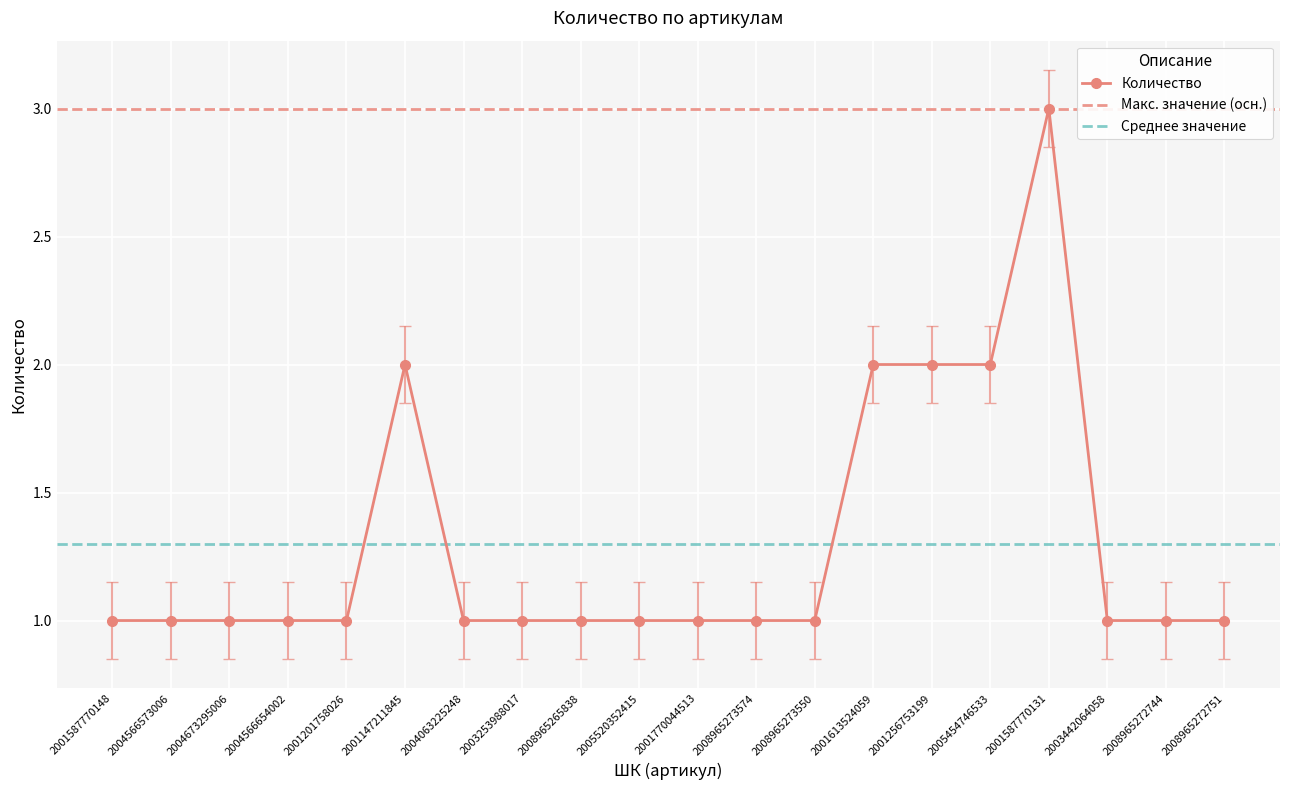

How many points are higher than both their immediate neighbors (excluding endpoints)?

2